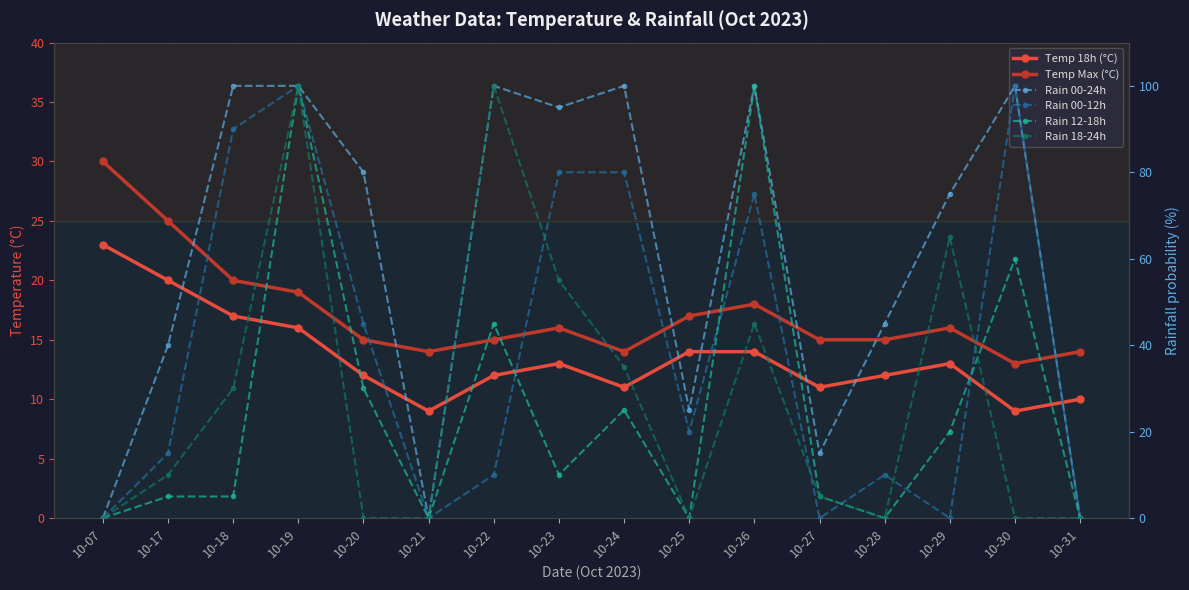

Reading left to right, extract all data points from this chart.

Temp 18h (°C): 23	20	17	16	12	9	12	13	11	14	14	11	12	13	9	10
Temp Max (°C): 30	25	20	19	15	14	15	16	14	17	18	15	15	16	13	14
Rain 00-24h: 0	40	100	100	80	0	100	95	100	25	100	15	45	75	100	0
Rain 00-12h: 0	15	90	100	45	0	10	80	80	20	75	0	10	0	100	0
Rain 12-18h: 0	5	5	100	30	0	45	10	25	0	100	5	0	20	60	0
Rain 18-24h: 0	10	30	100	0	0	100	55	35	0	45	5	0	65	0	0